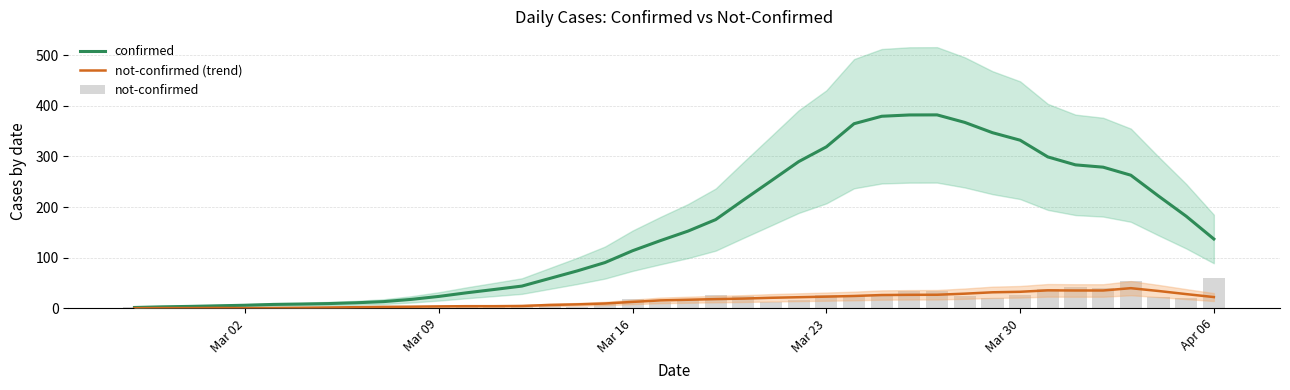

What are all the series names shown in the legend?

confirmed, not-confirmed (trend), not-confirmed